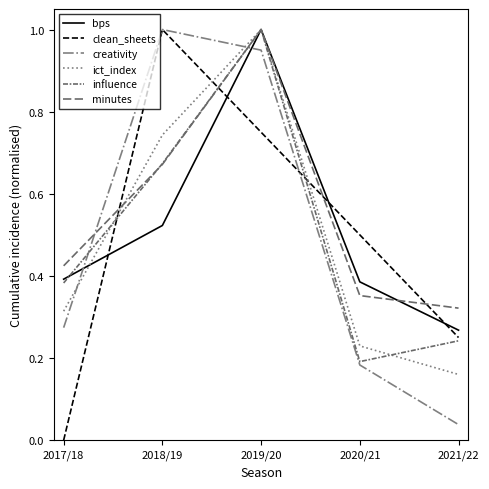

Which series has the largest total across all categories?

minutes